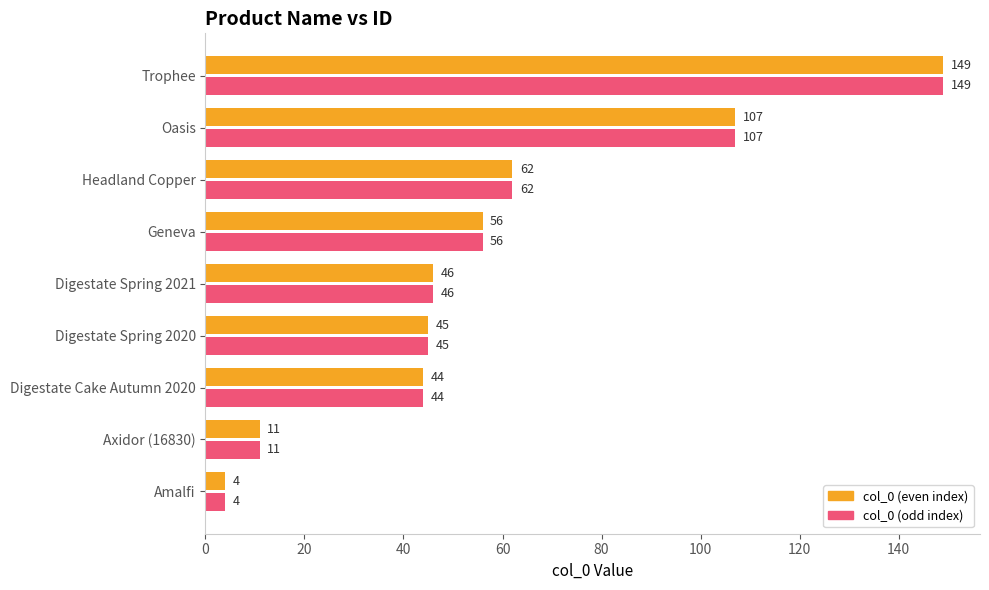

What are all the series names shown in the legend?

col_0 (even index), col_0 (odd index)